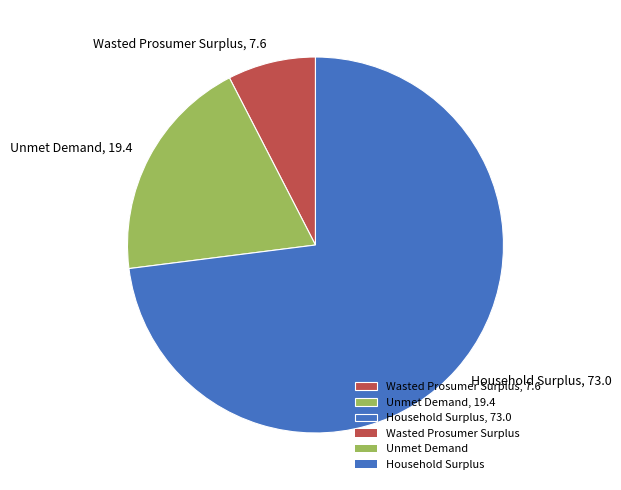

Which category has the smallest portion of the pie?

Wasted Prosumer Surplus